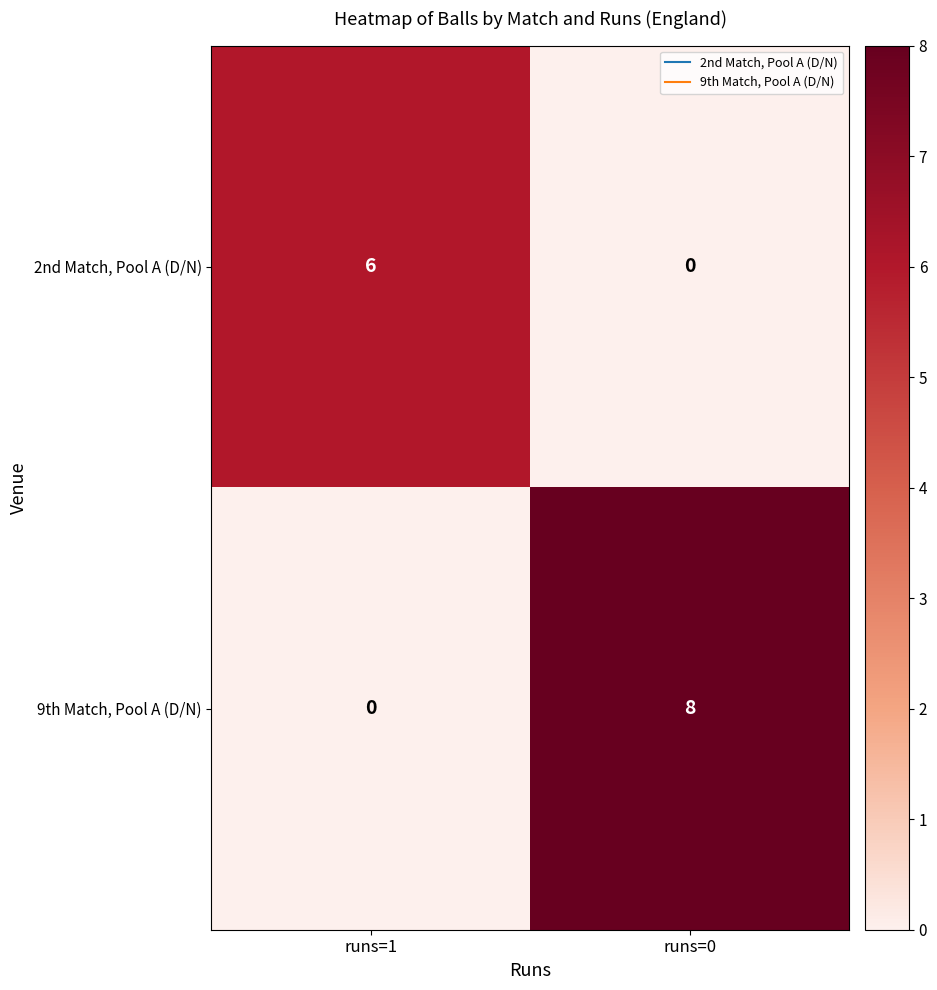

What is the approximate value of 9th Match, Pool A (D/N) at runs=0?

8